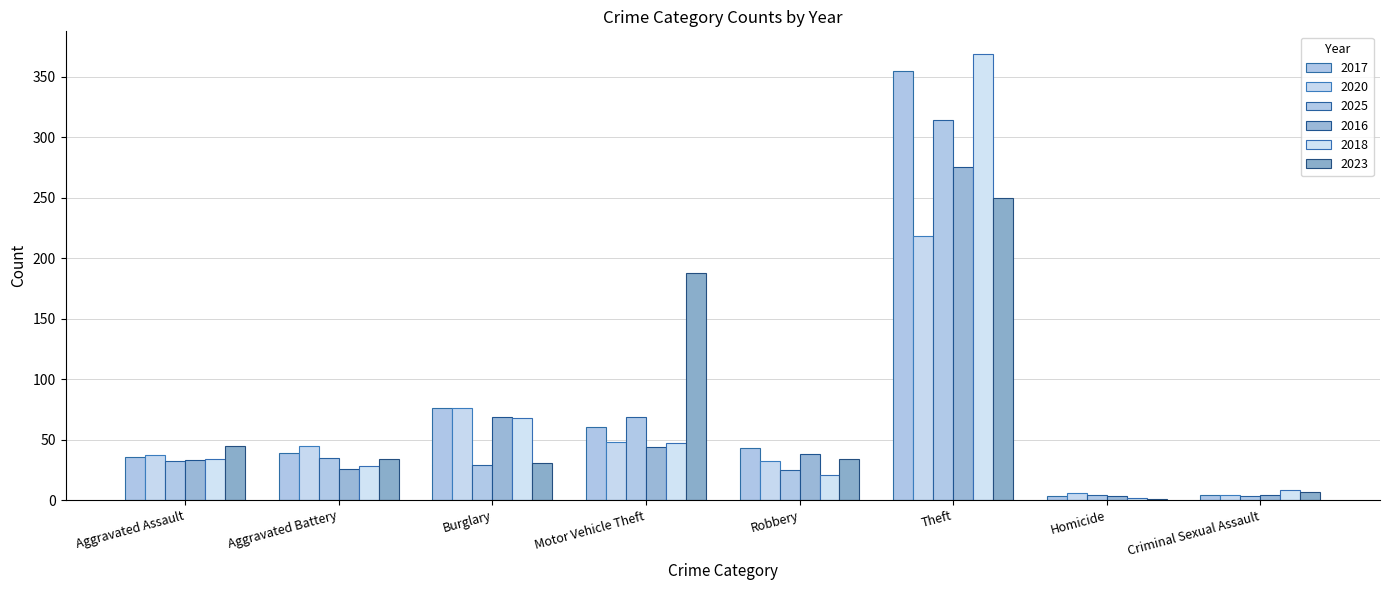

Reading left to right, what are all the values shown in this chart?

2017: 36	39	76	60	43	355	3	4
2020: 37	45	76	48	32	218	6	4
2025: 32	35	29	69	25	314	4	3
2016: 33	26	69	44	38	275	3	4
2018: 34	28	68	47	21	369	2	8
2023: 45	34	31	188	34	250	1	7